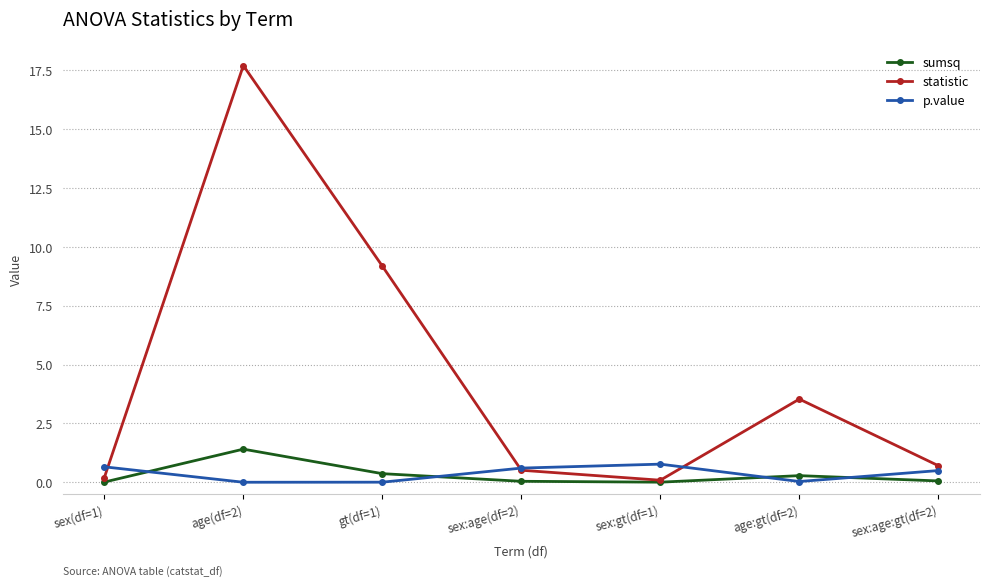

Between which two adjacent categories do p.value and sumsq first intersect?

sex(df=1) and age(df=2)